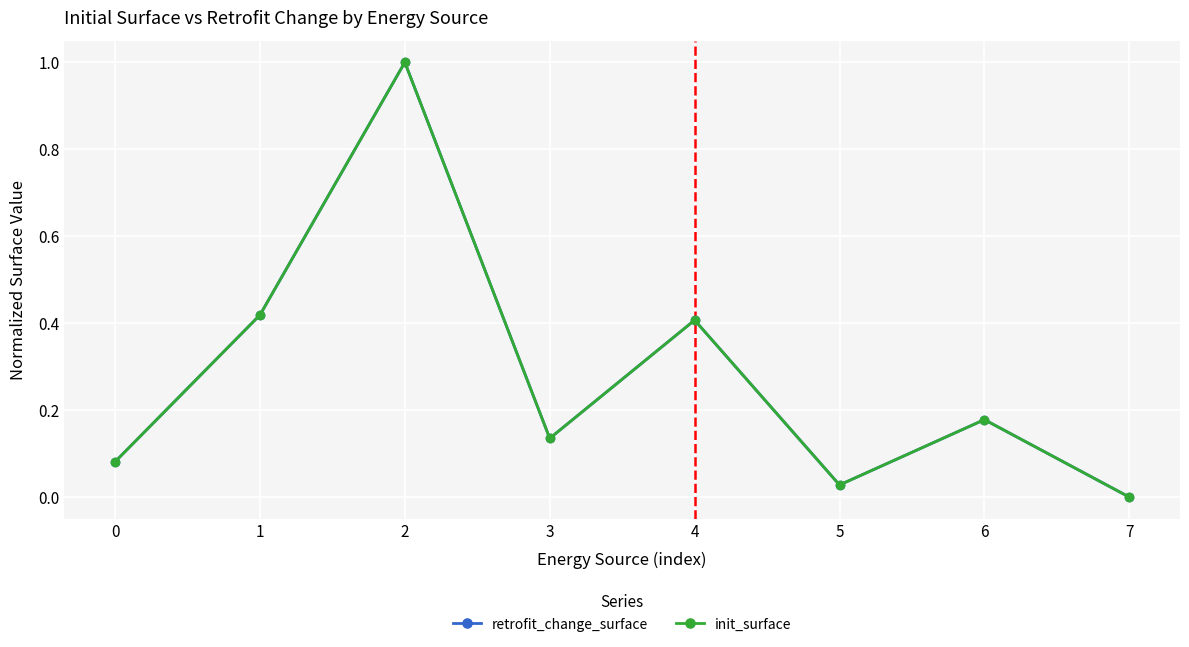

Does the chart have visible grid lines?

Yes